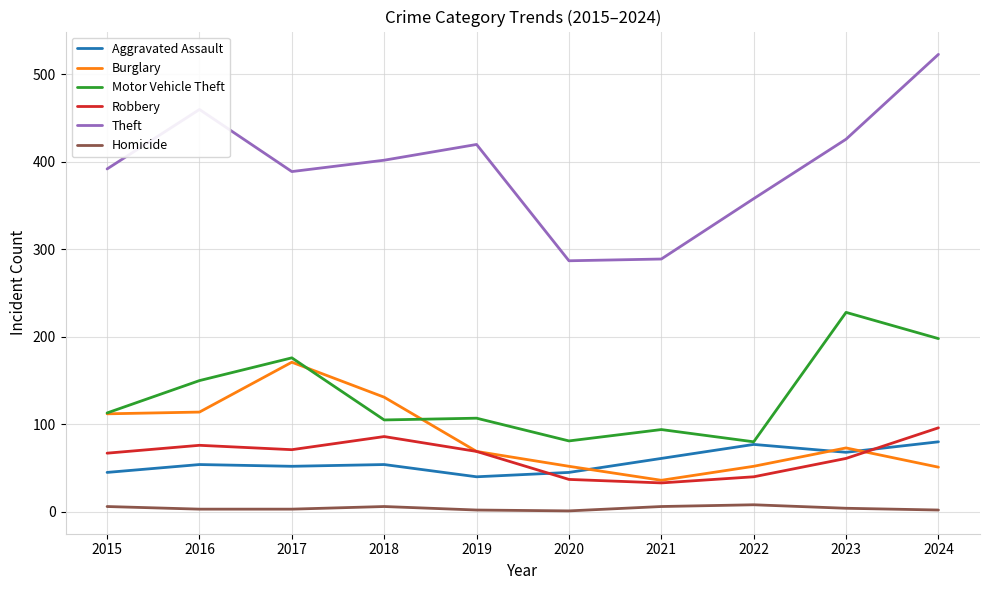

True or false: Homicide and Aggravated Assault cross at least once.

False